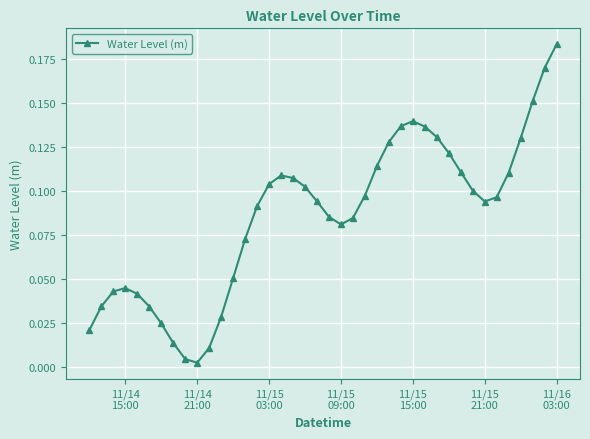

True or false: there are more than 2 points higher than both neighbors.

True